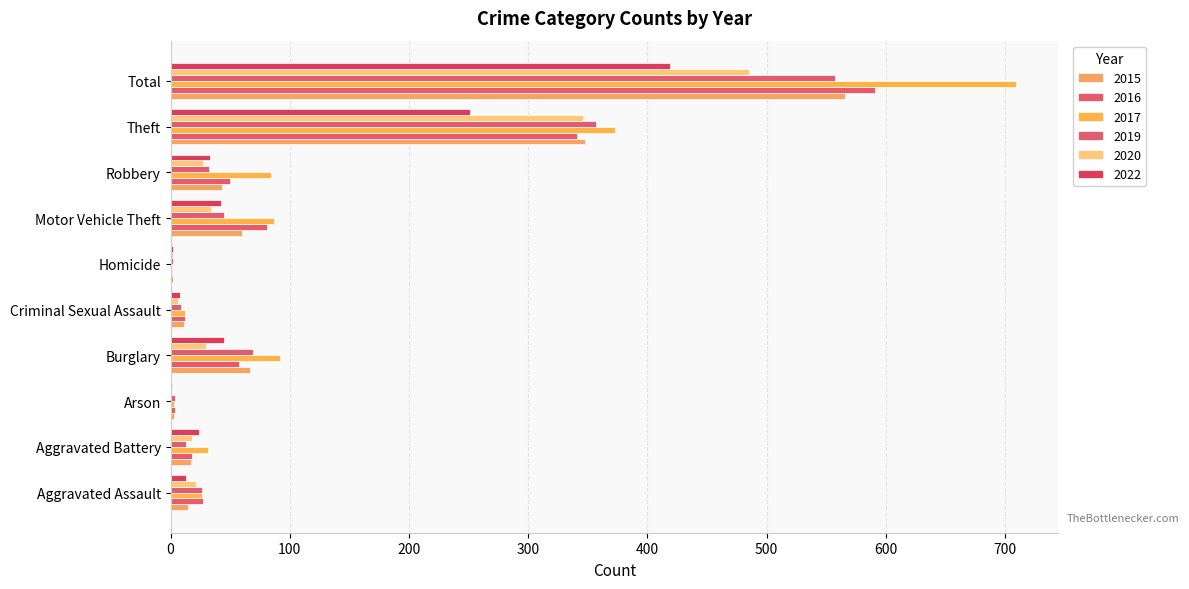

Which series has the largest range (max minus min)?

2017